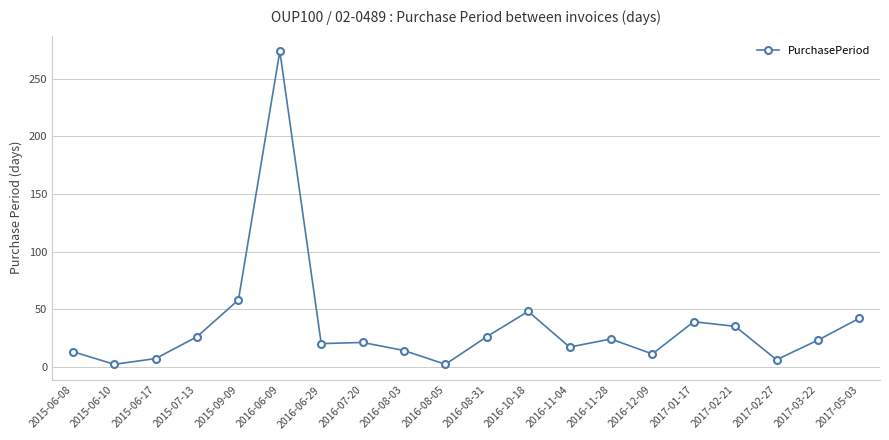

What is the sum of the values at 2015-09-09 and 2017-02-27?

64